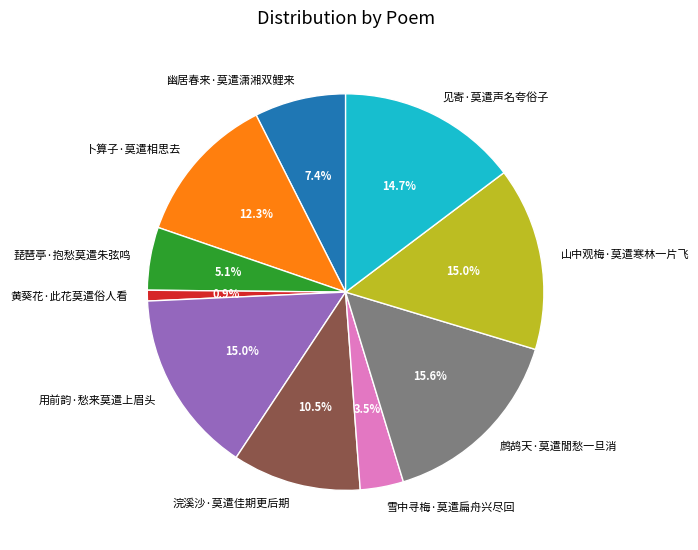

To the nearest percent, what is the average slice percentage?

10%